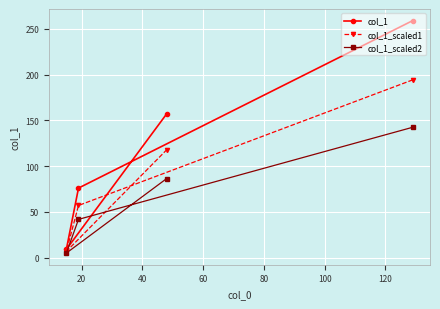

What is the difference between the maximum and second lowest values in the col_1 series?

183.0